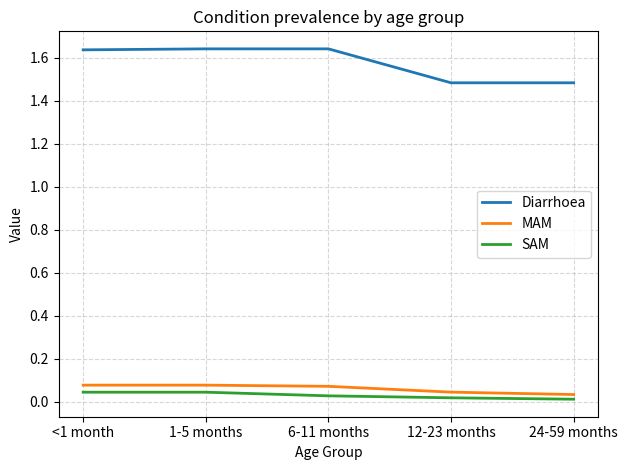

Which series has the widest spread of values?

Diarrhoea